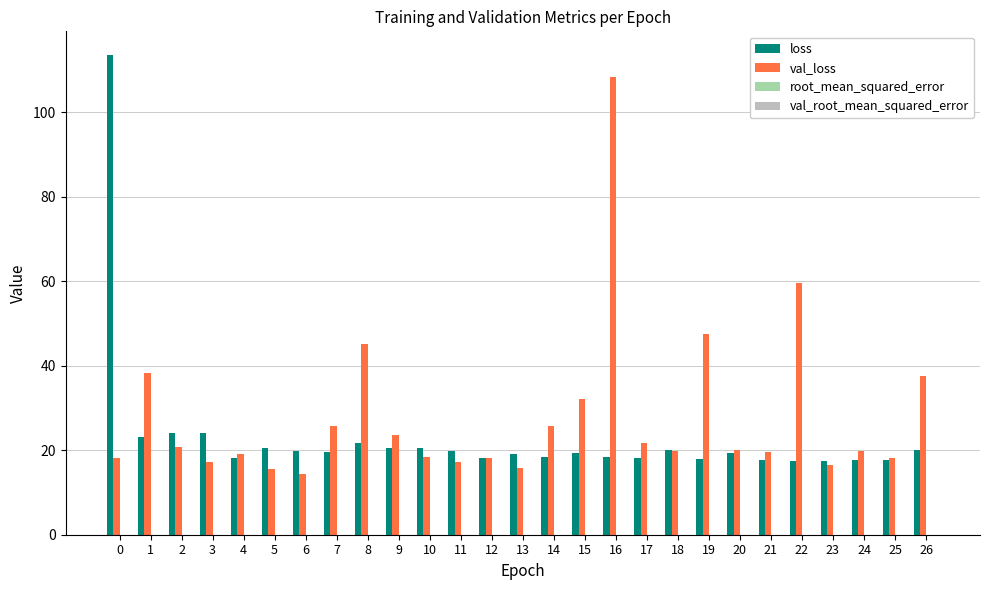

Is it true that val_loss equals 16.6 at 23?

True